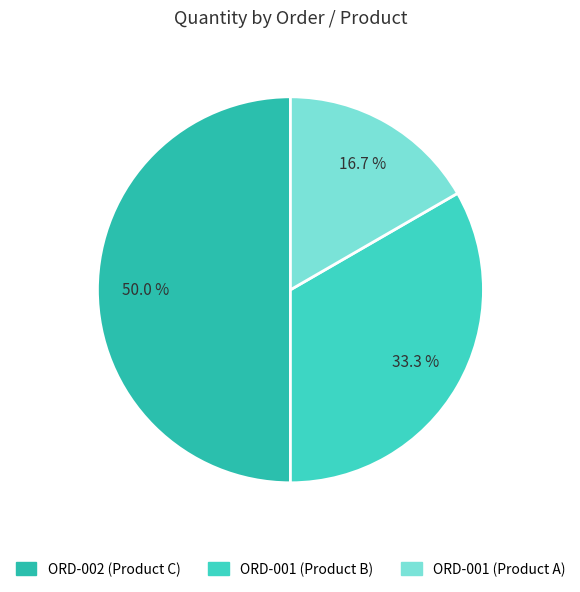

Count the number of slices in the pie.

3